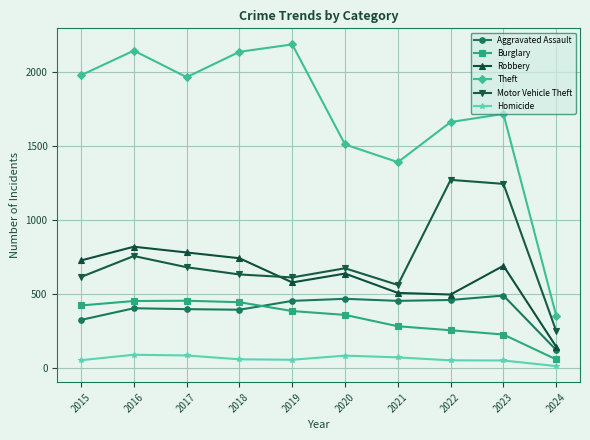

What is the lowest value of the Motor Vehicle Theft series?

247